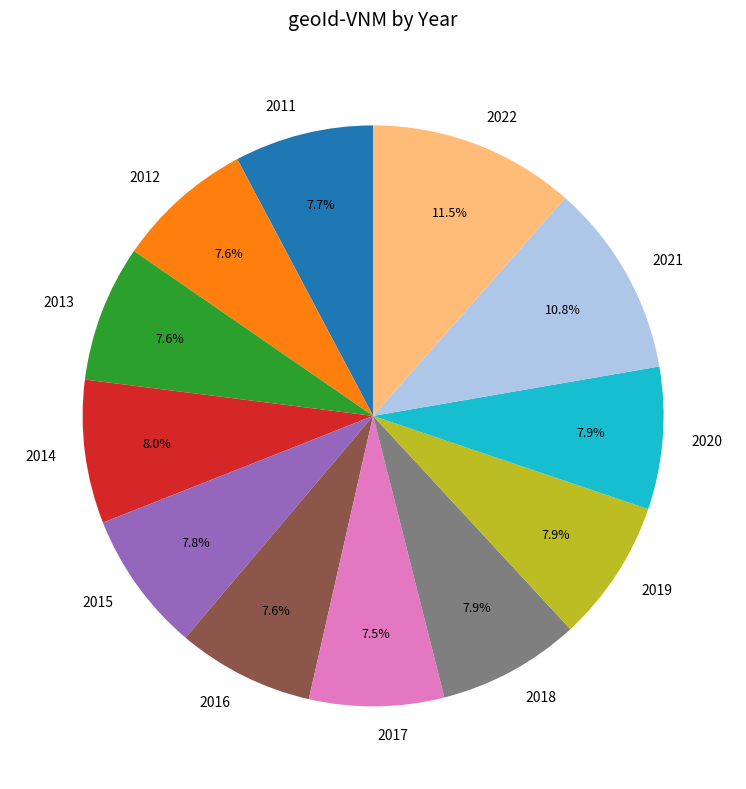

Is it true that 2012 is 8% of the pie?

True